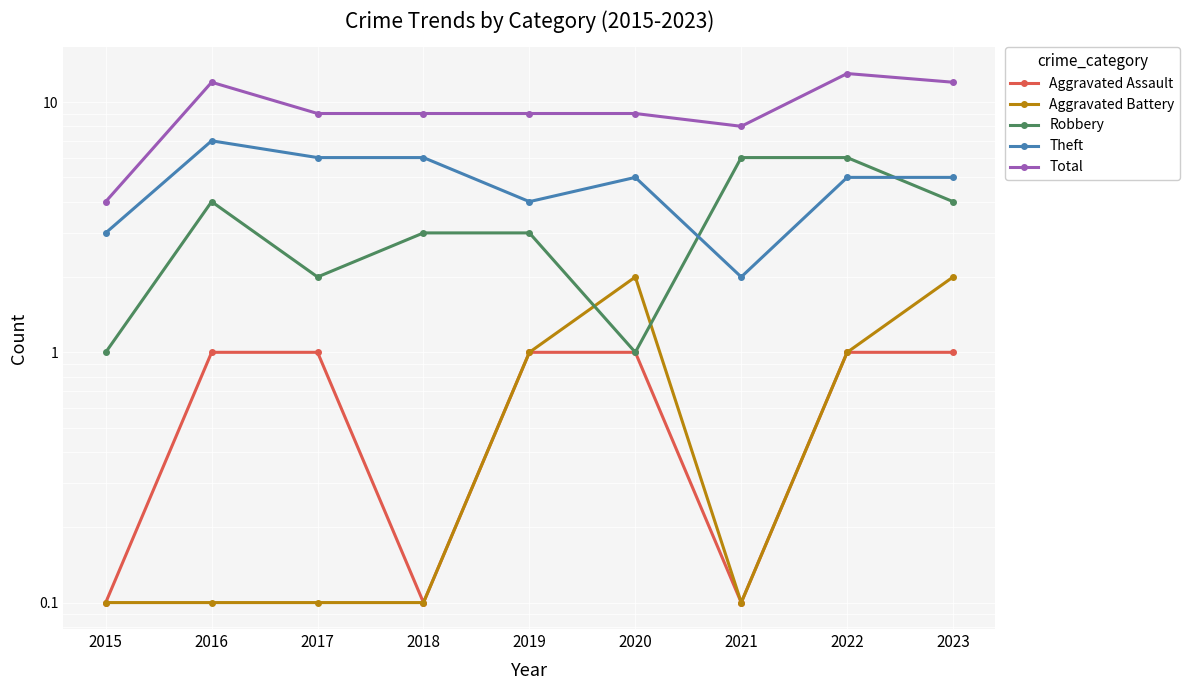

Which category has the lowest value across all series?

2015